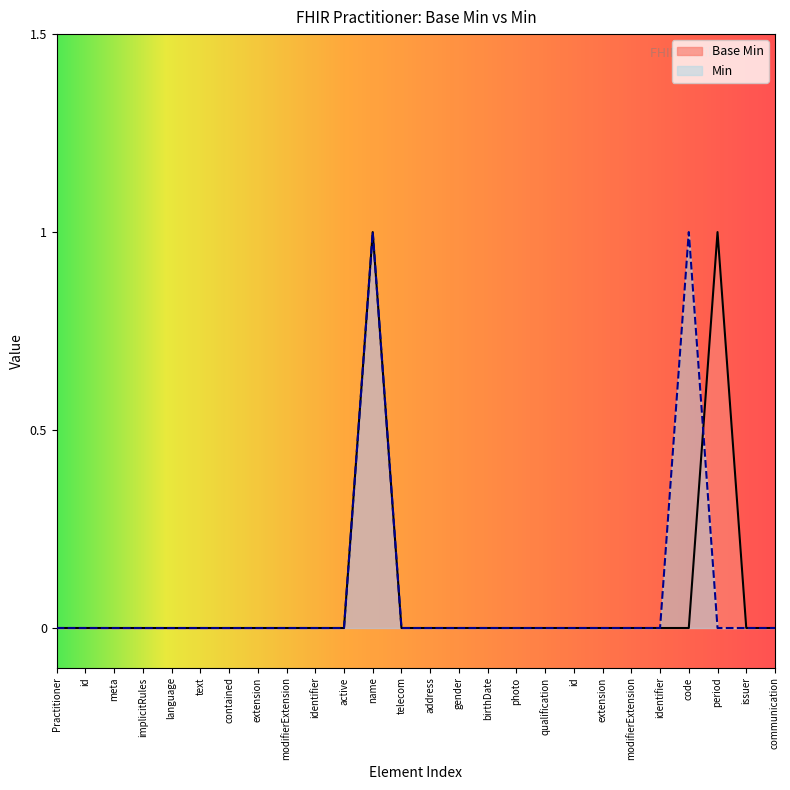

Between photo and extension, which is larger?

photo